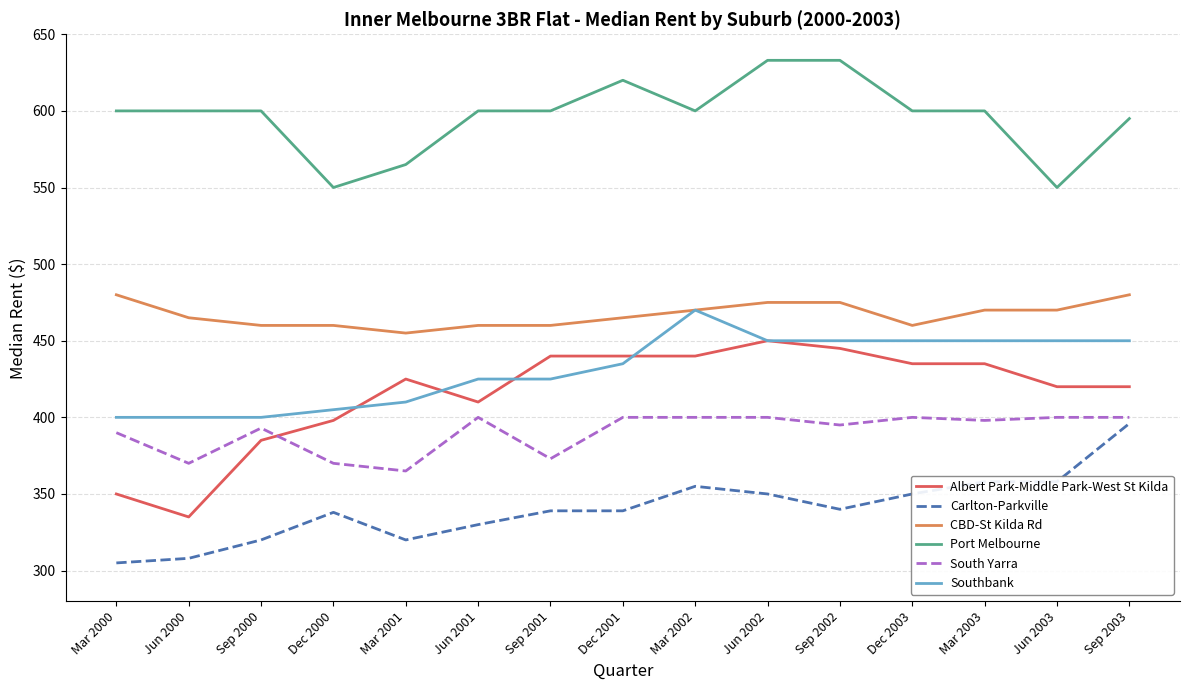

True or false: Port Melbourne and South Yarra cross at least once.

False